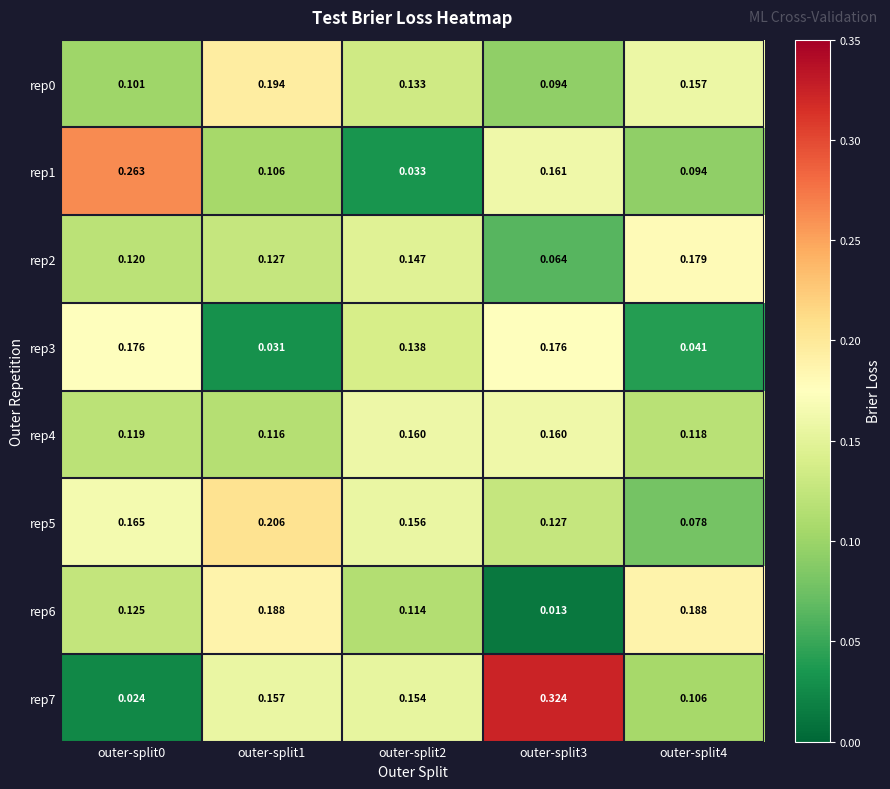

At which category is the sum across all series the highest?

outer-split1